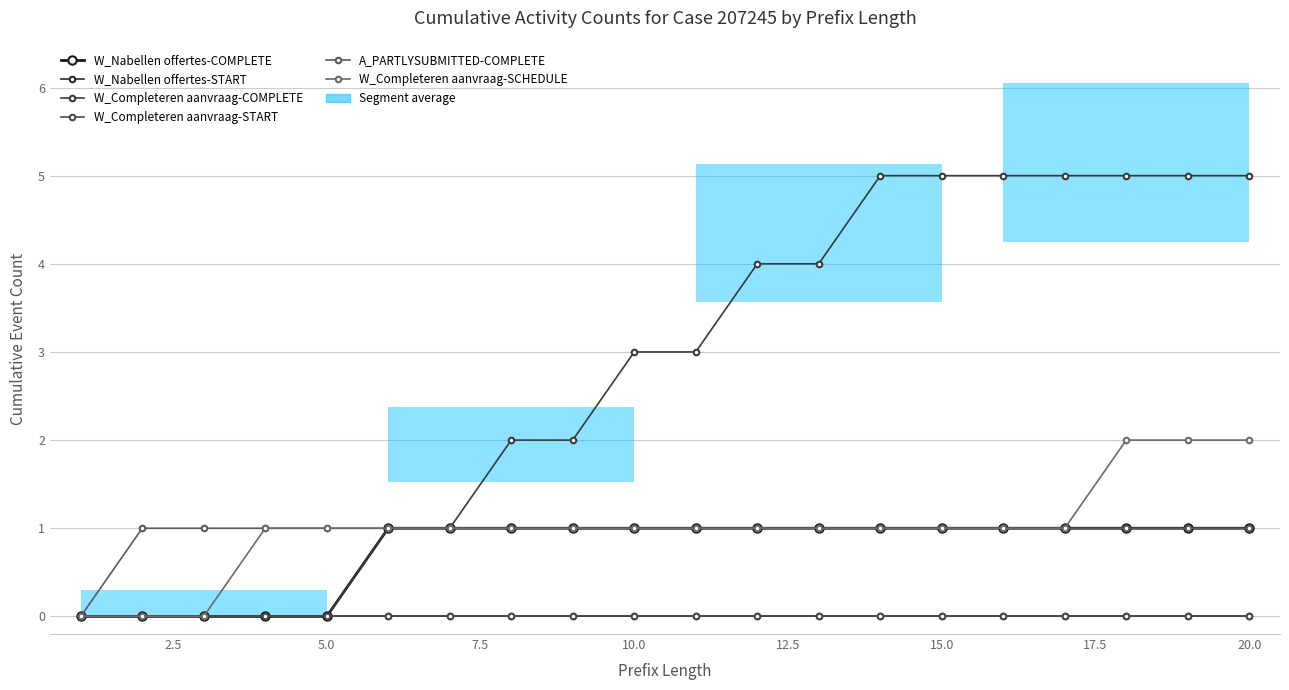

What are all the series names shown in the legend?

W_Nabellen offertes-COMPLETE, W_Nabellen offertes-START, W_Completeren aanvraag-COMPLETE, W_Completeren aanvraag-START, A_PARTLYSUBMITTED-COMPLETE, W_Completeren aanvraag-SCHEDULE